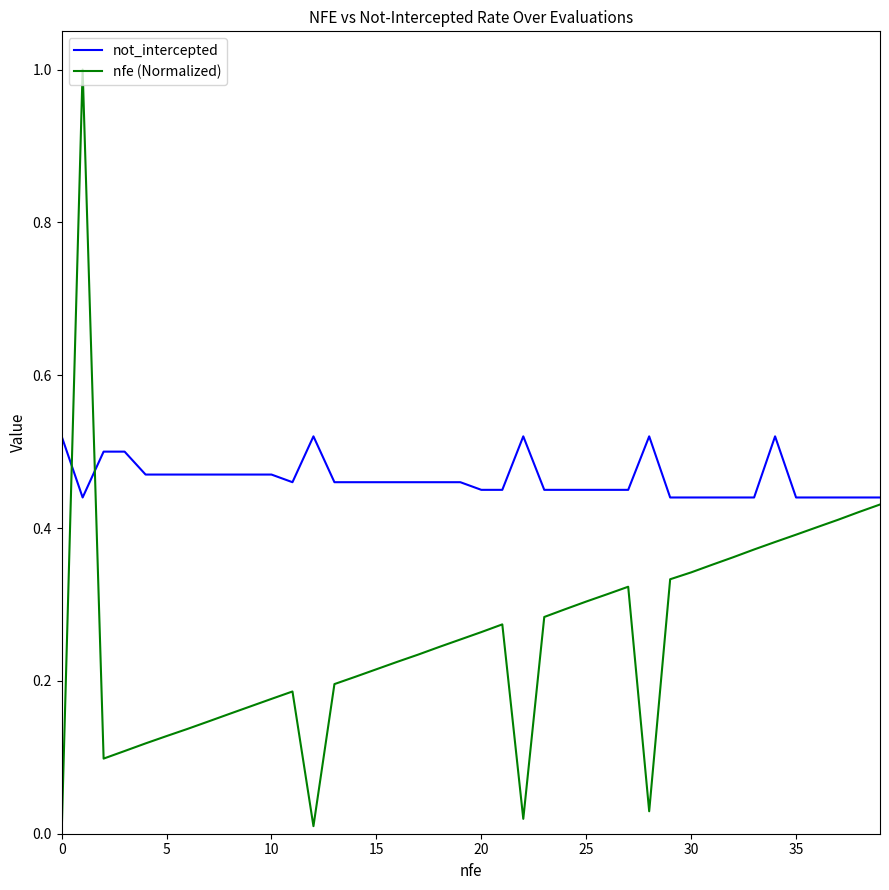

Which series has the largest range (max minus min)?

nfe (Normalized)